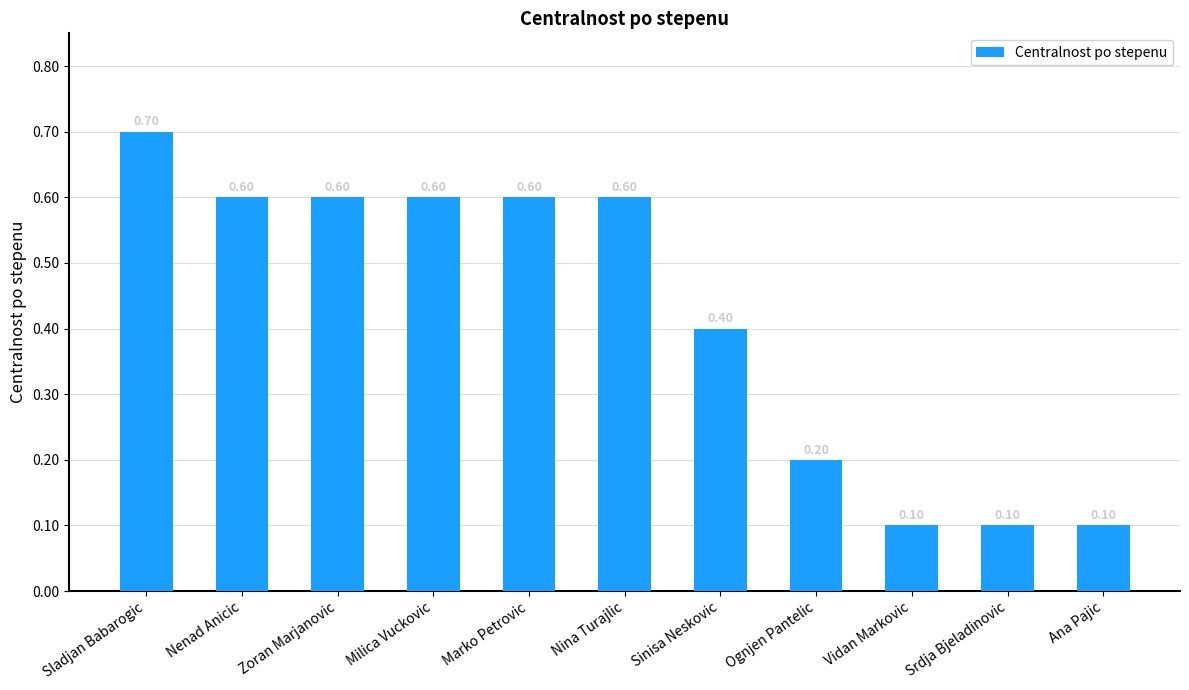

Are the bars grouped side by side (vs. stacked)?

No